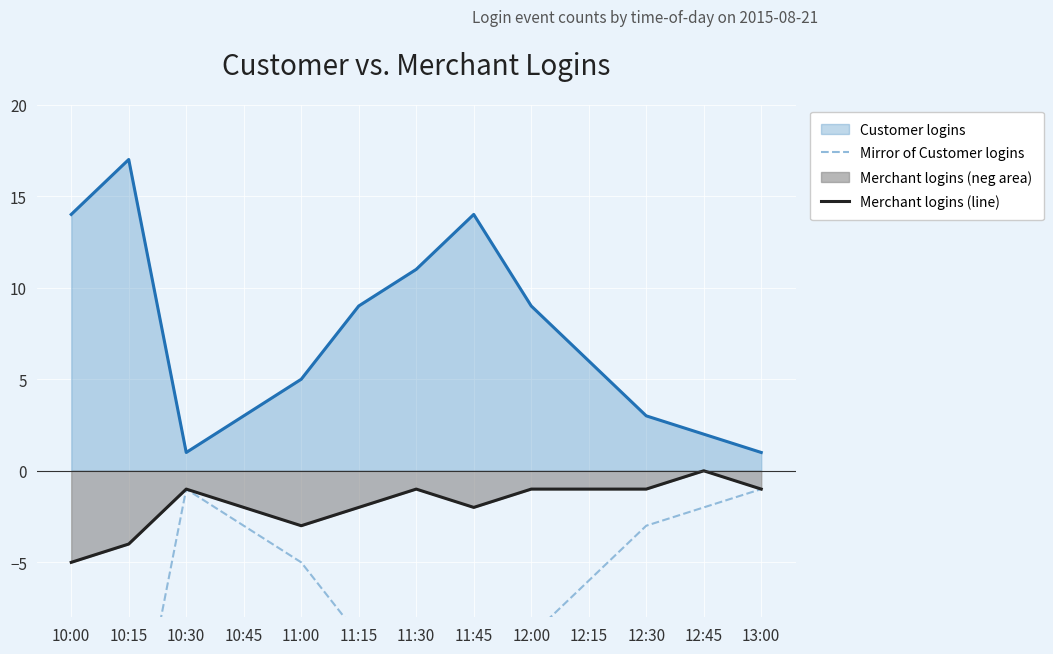

True or false: Merchant logins (line) and Mirror of Customer logins intersect in this chart.

False